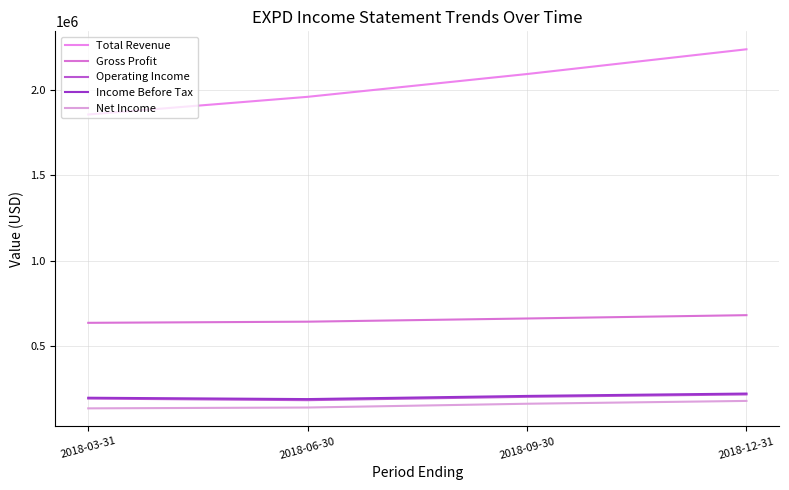

Which label corresponds to the smallest value in the chart?

2018-03-31